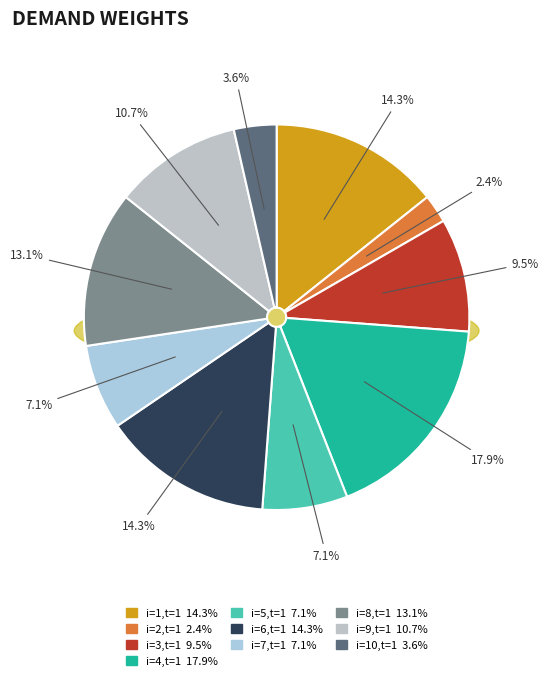

Which category has the biggest portion of the pie?

i=4 t=1